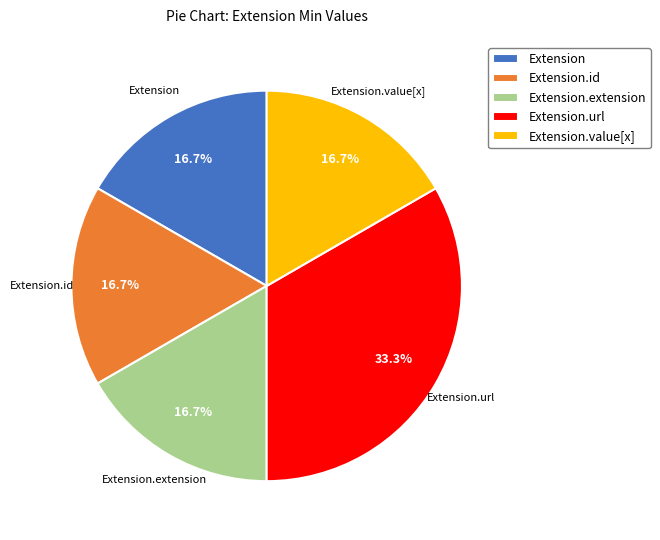

Does Extension.url account for over 50% of the chart?

No